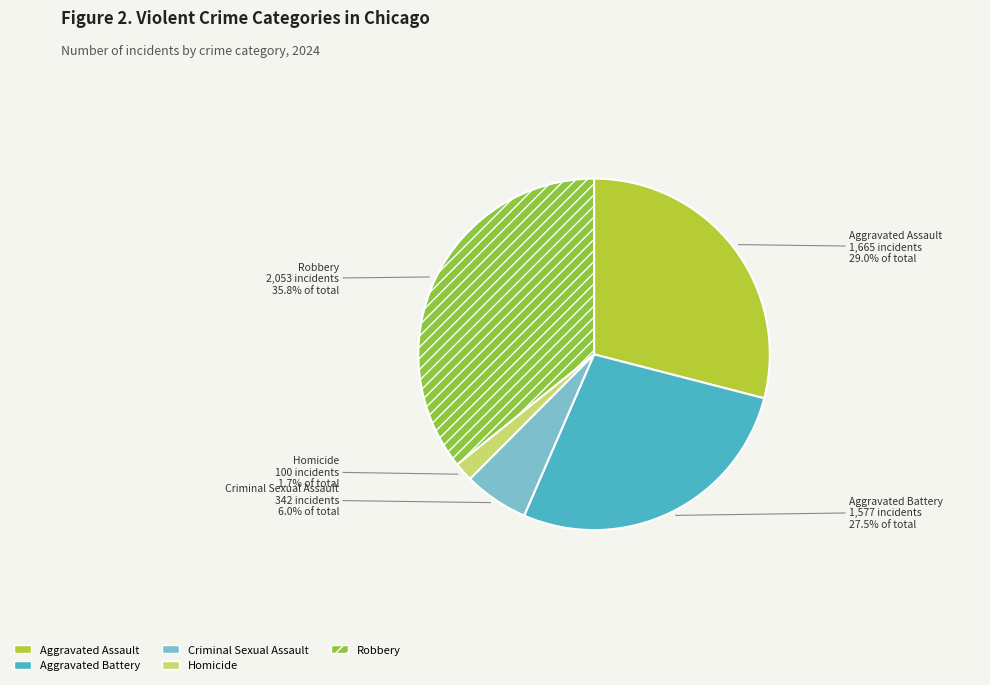

Is it true that Criminal Sexual Assault is 6% of the pie?

True